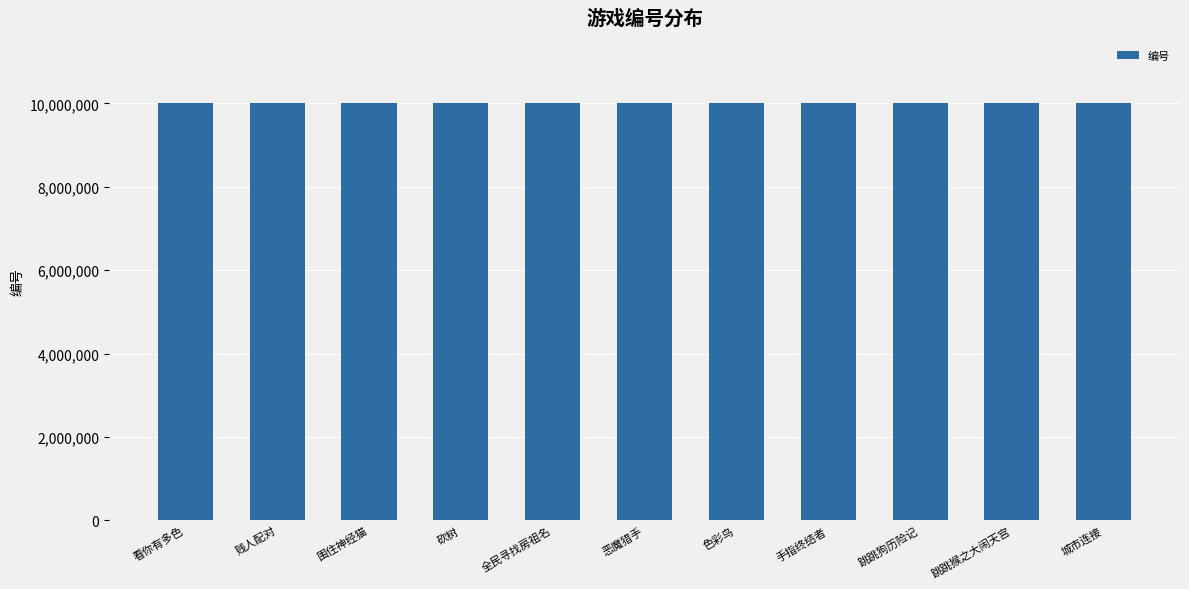

How many distinct data groups are displayed?

1